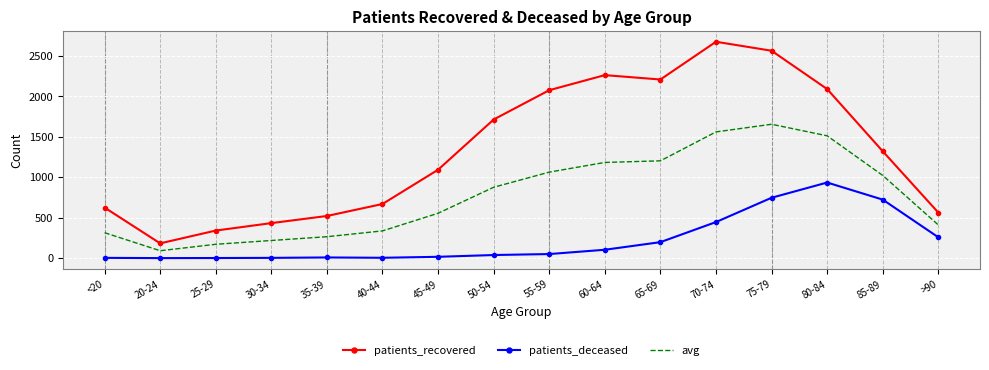

Between 20-24 and 65-69, which series saw the biggest shift?

patients_recovered